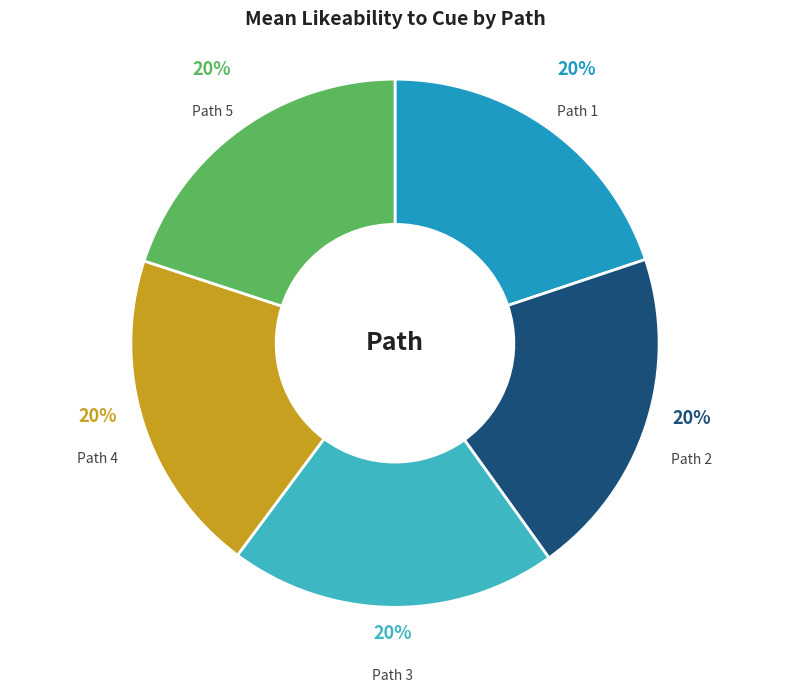

The Path 2 slice represents 20% of the pie. True or false?

True